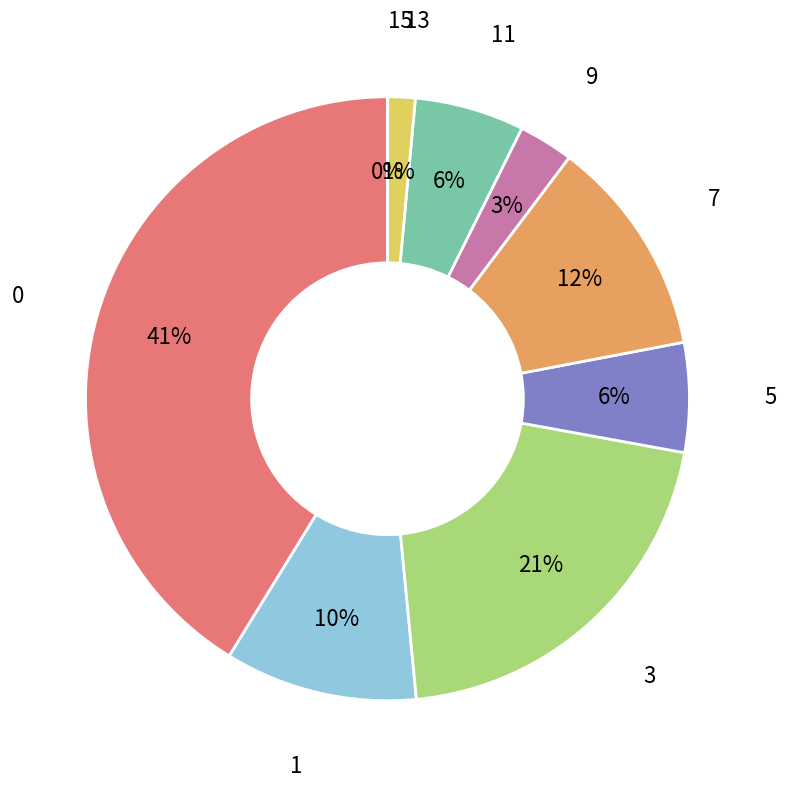

To the nearest percent, what is the average slice percentage?

11%